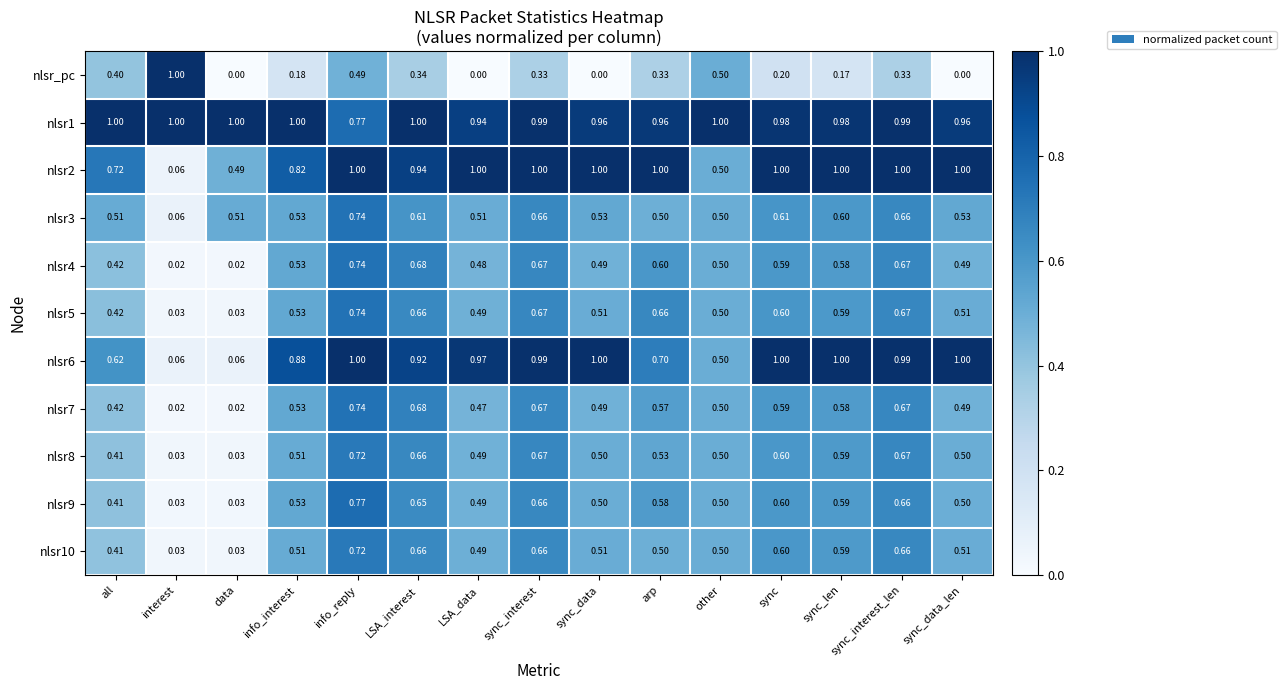

Between interest and sync_data_len, which series saw the biggest shift?

nlsr_pc